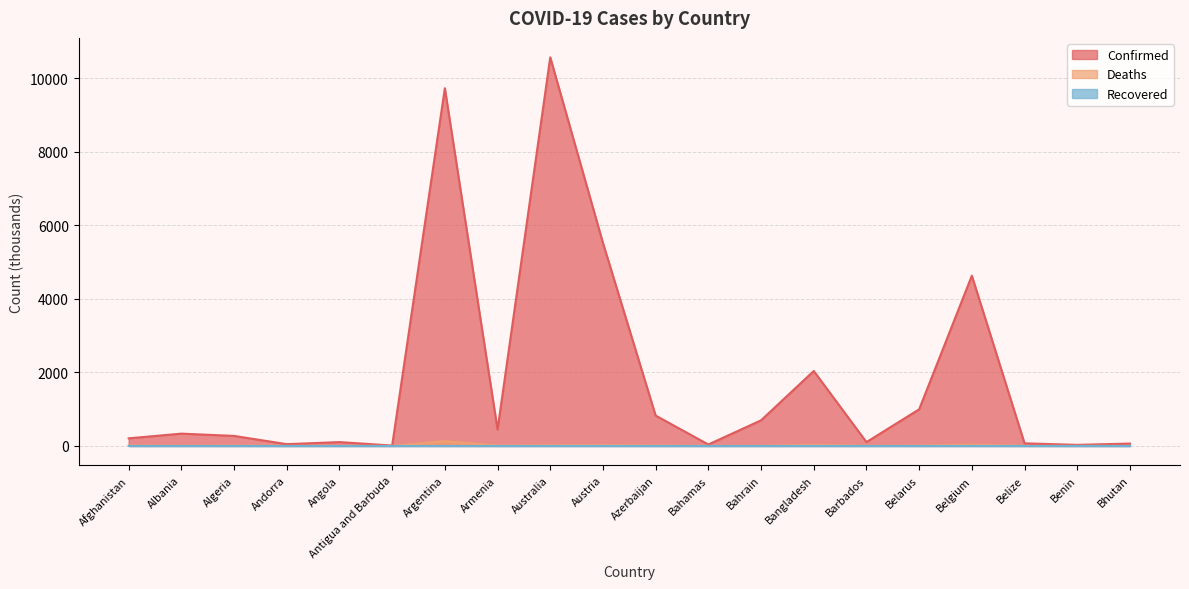

Is it true that Deaths equals 5.0 at Australia?

False